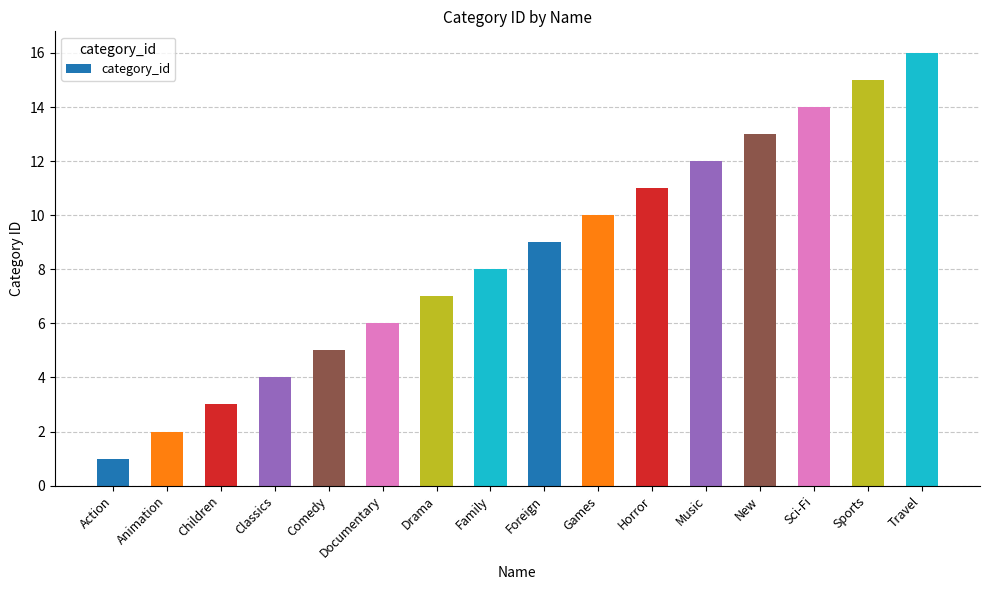

What is the maximum value shown in the chart?

16